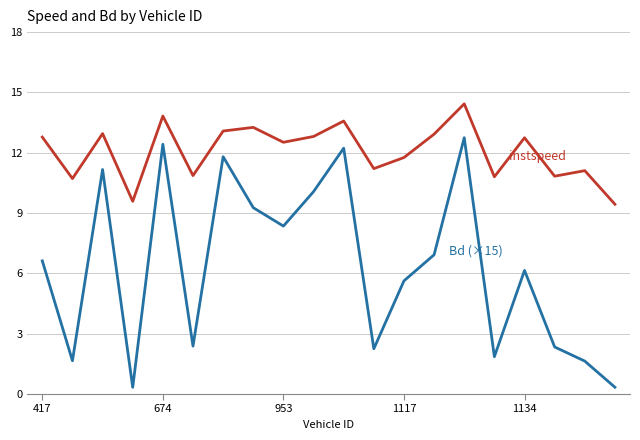

What is the maximum value shown in the chart?

14.4